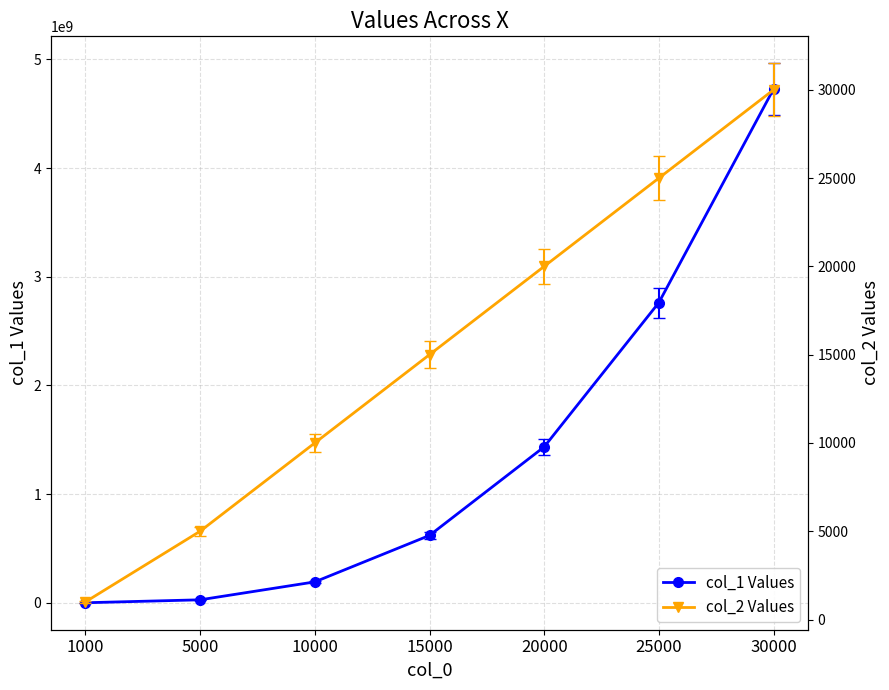

At which category is the sum across all series the highest?

30000